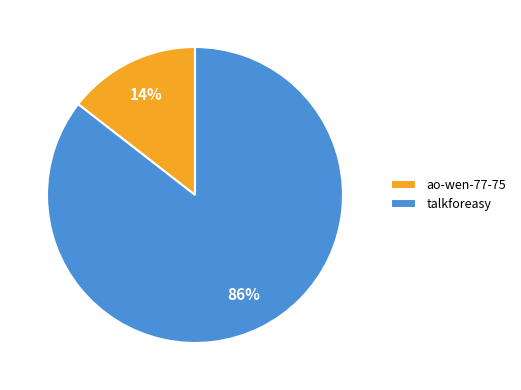

To the nearest percent, what is the average slice percentage?

50%